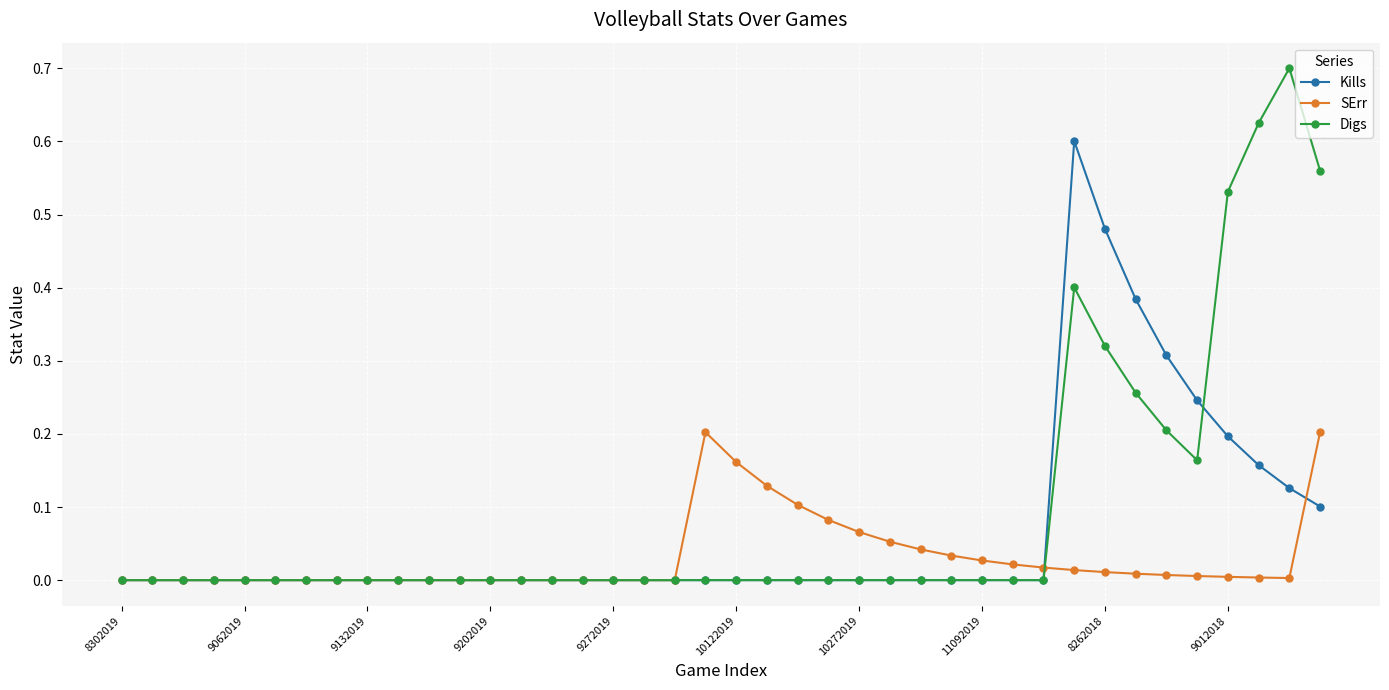

List the series in order of their peak value, lowest first.

SErr, Kills, Digs